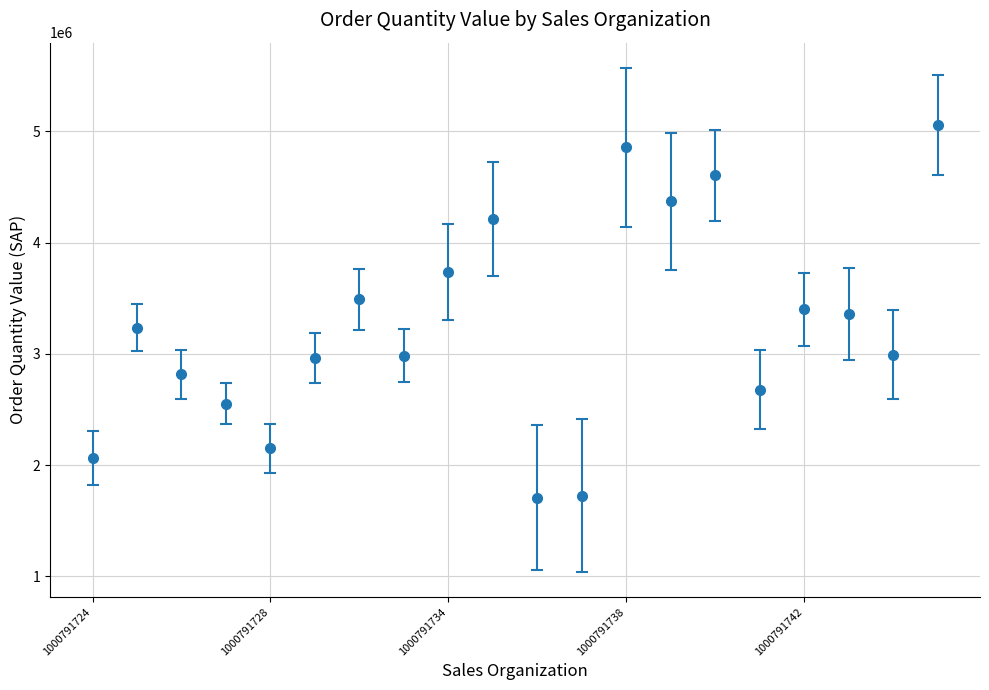

What is the greatest value displayed?

5058322.4